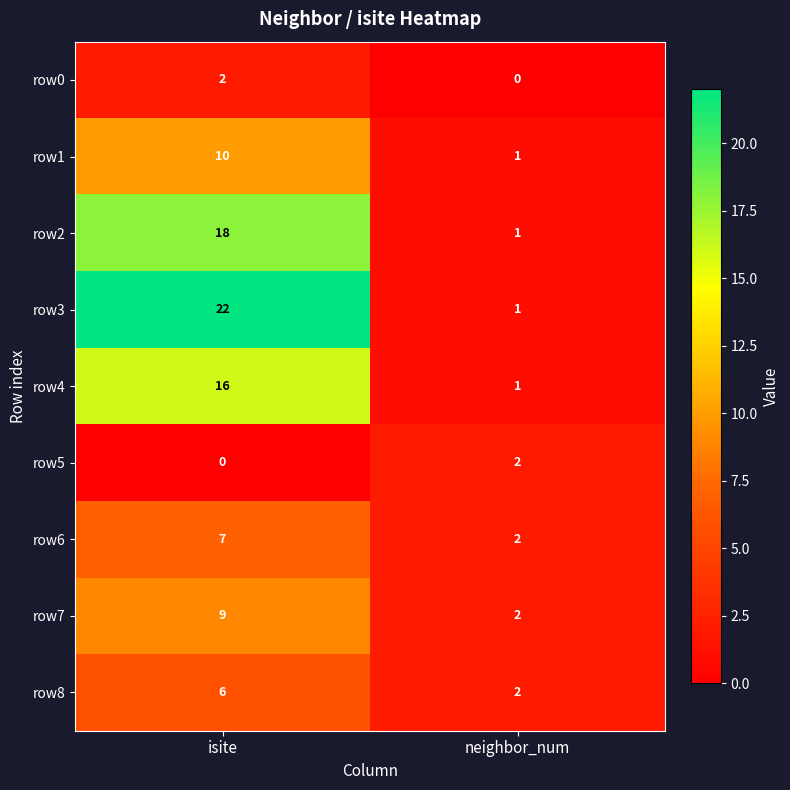

How many data points does each series have?

2